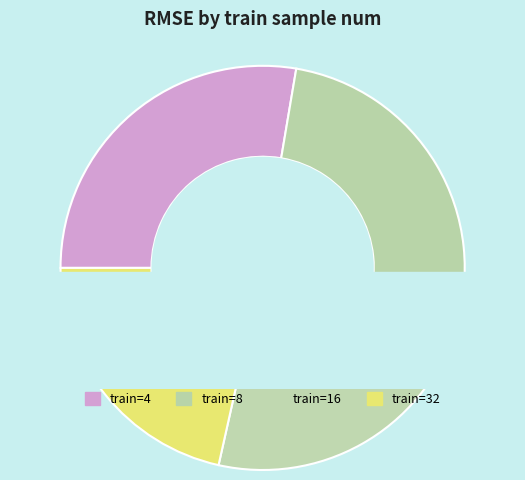

To the nearest percent, what portion does 4 represent?

28%